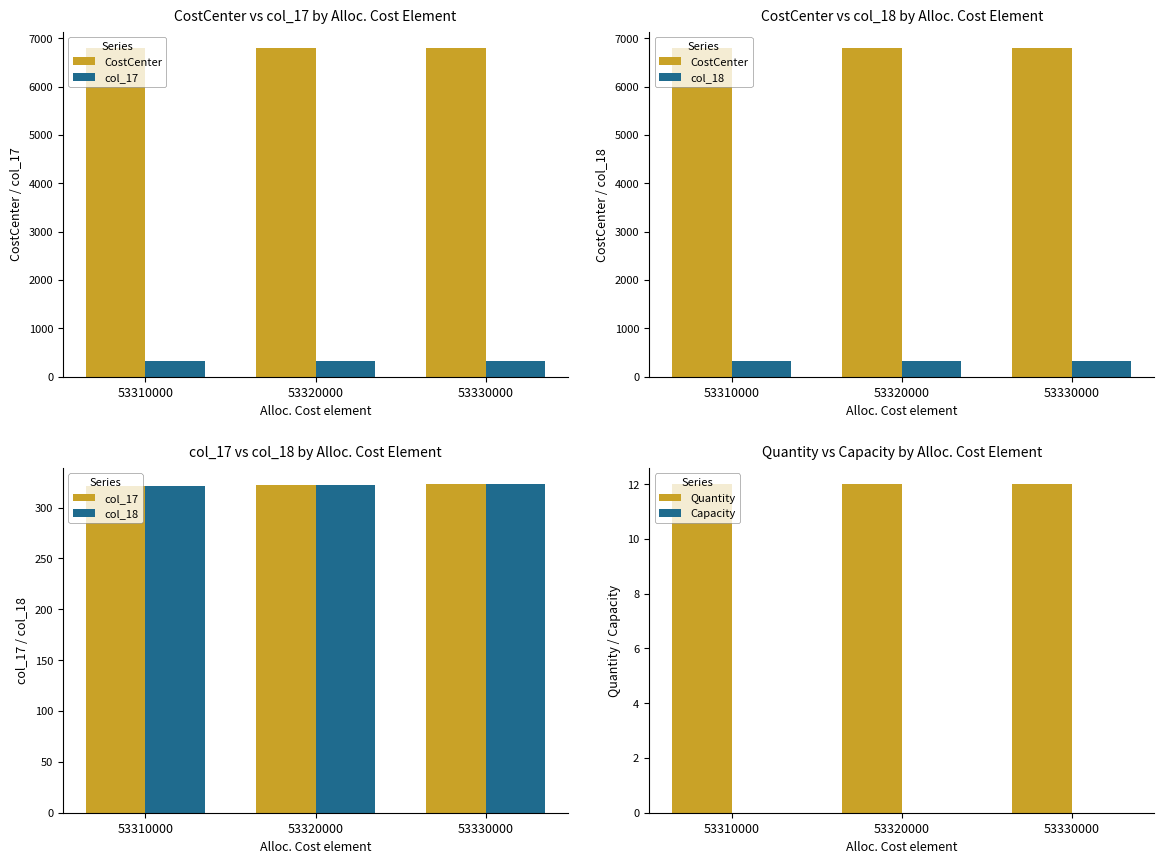

Which category has the lowest value in the col_17 series?

53310000